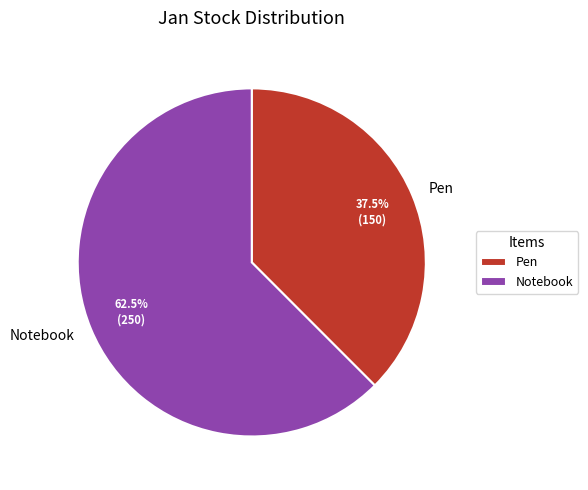

What is the ratio of the value at Pen to the value at Notebook?

0.6